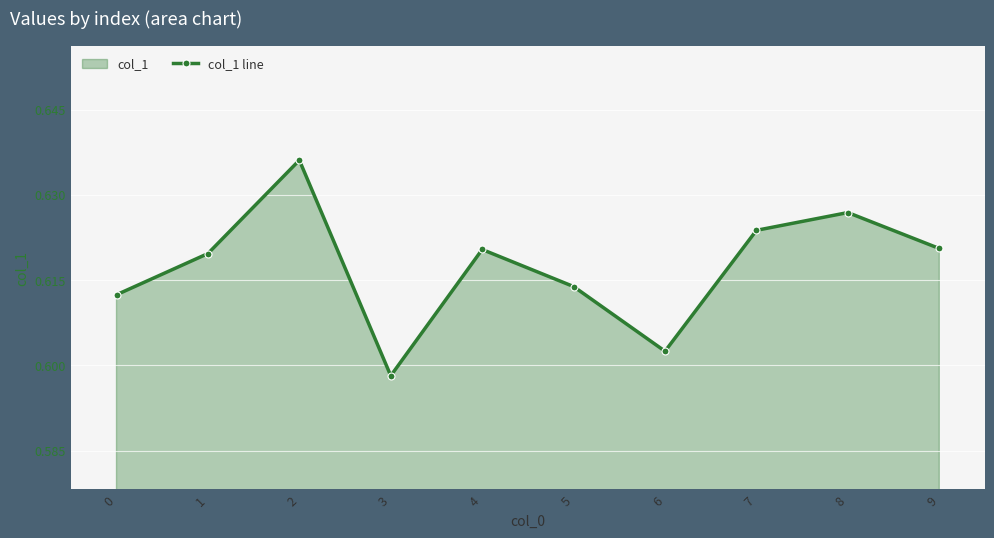

How many lines are shown in the chart?

1